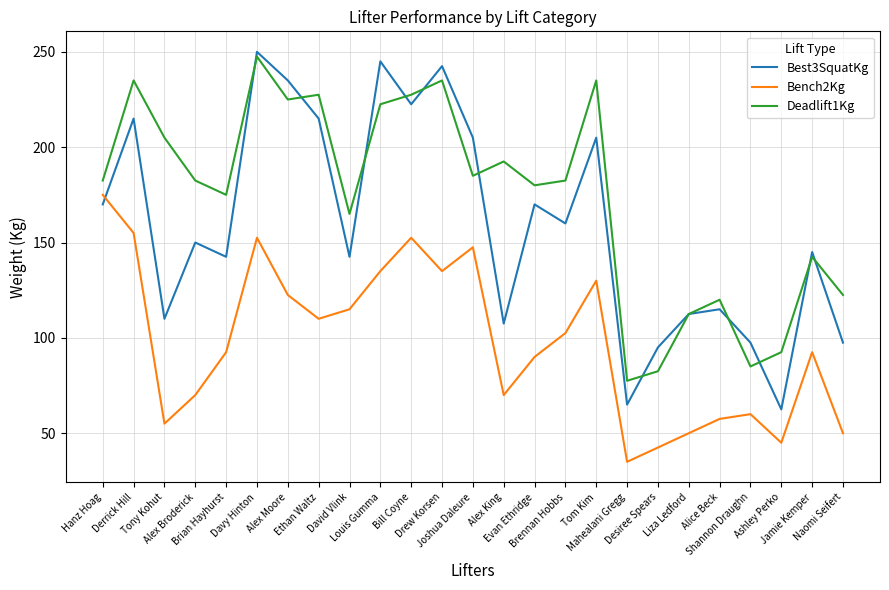

What is the spread (max minus min) of values at Naomi Seifert?

72.5